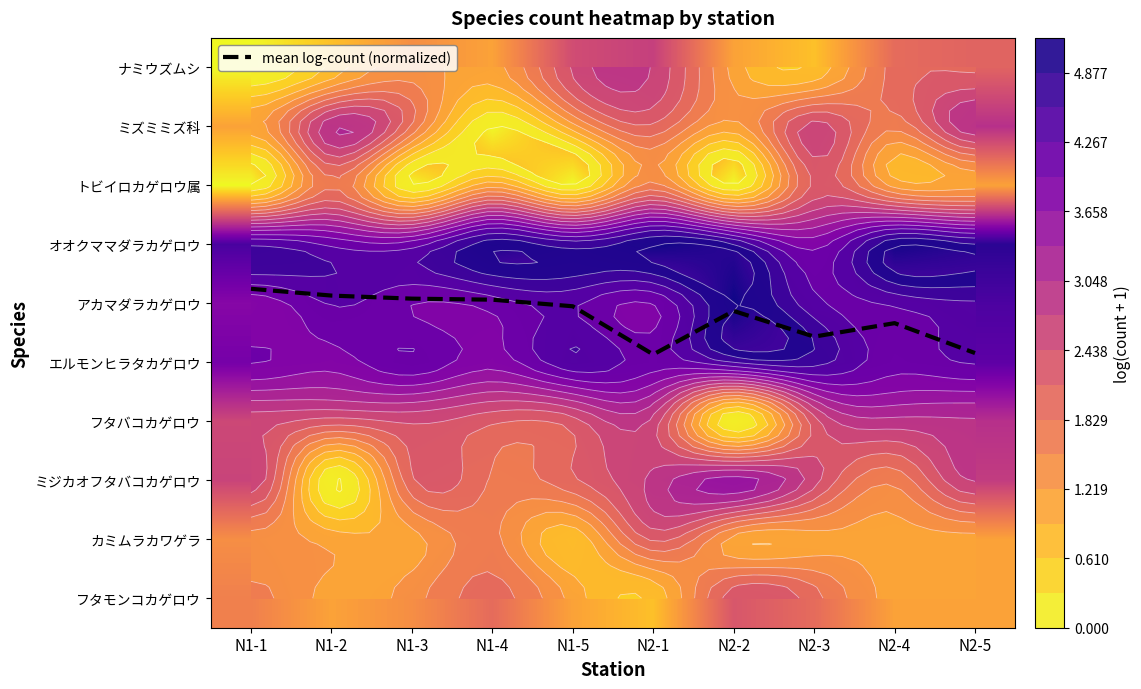

At which label does mean log-count (normalized) first exceed 4?

N1-5